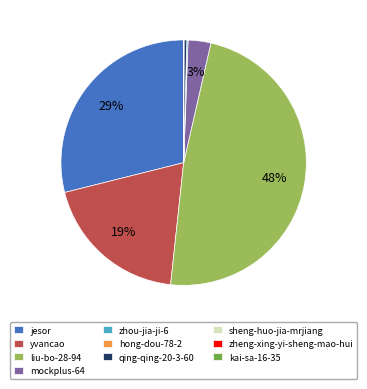

To the nearest percent, what portion does jesor represent?

29%